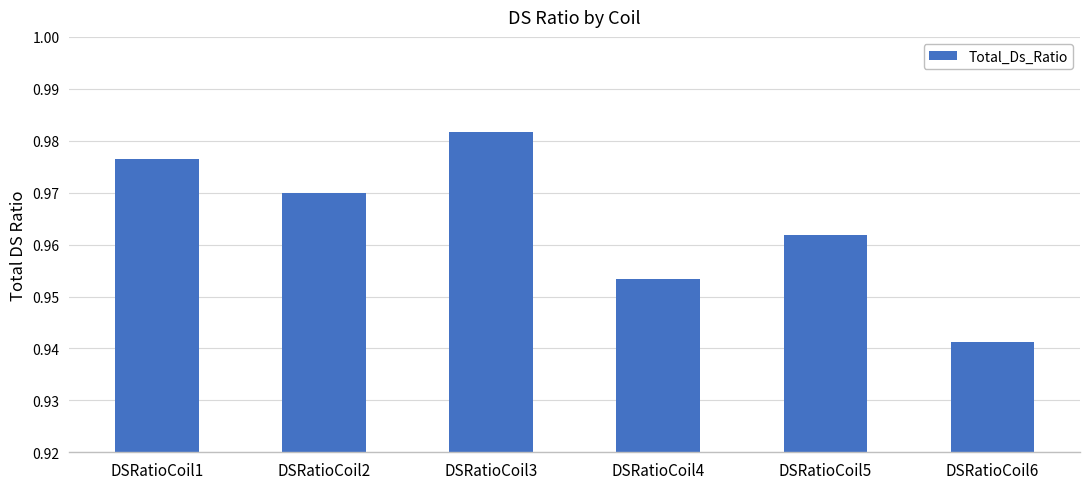

Which category has the lowest value across all series?

DSRatioCoil6